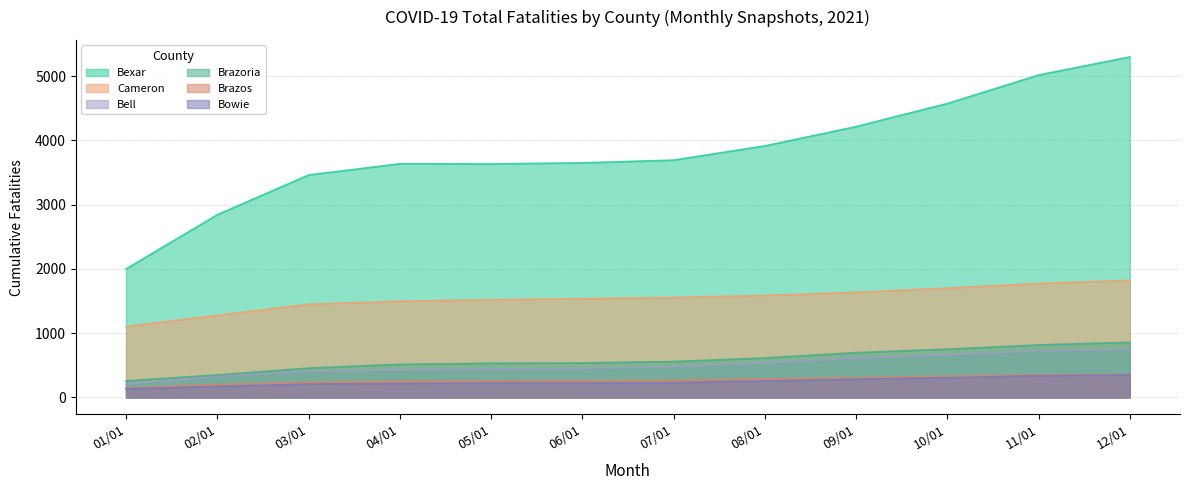

True or false: Bowie has more than 0 interior local peaks.

False